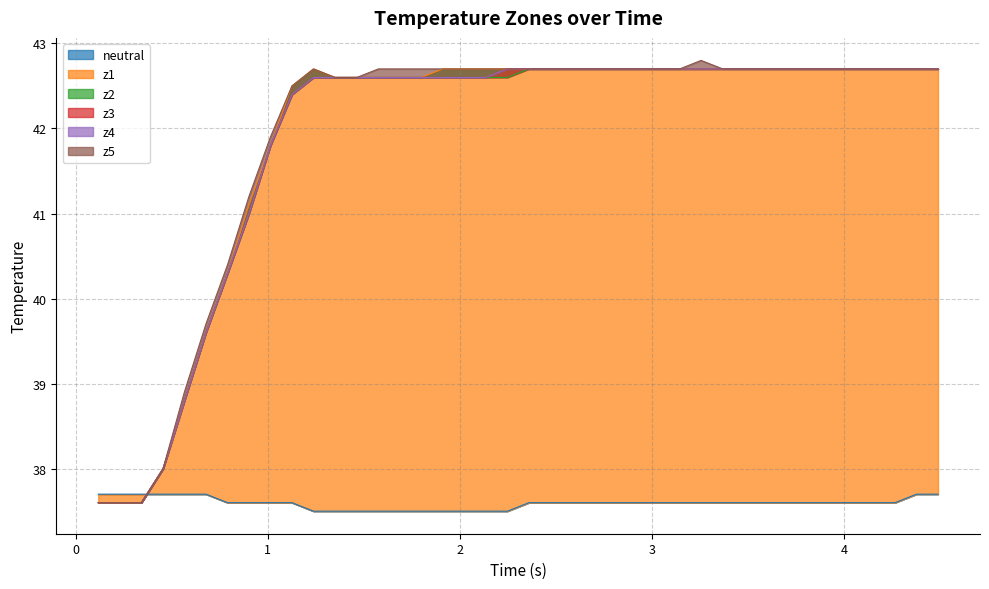

The value of z3 at 34 is 21.0. True or false?

False